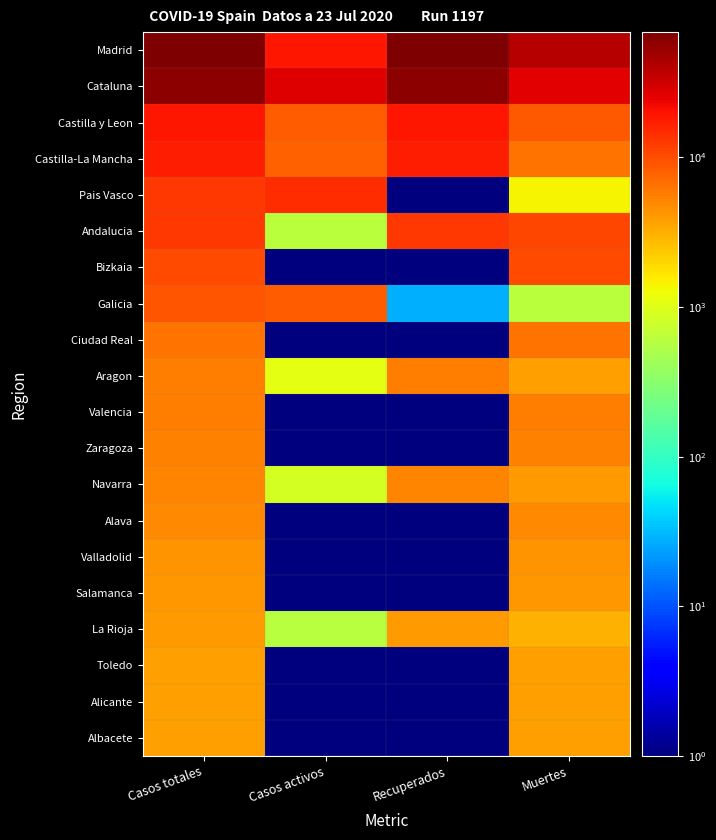

Reading right to left, list all the values displayed in this chart.

Madrid: Muertes=40736	Recuperados=68852	Casos activos=19425	Casos totales=68852
Cataluna: Muertes=26203	Recuperados=59019	Casos activos=27229	Casos totales=59019
Castilla y Leon: Muertes=8716	Recuperados=18907	Casos activos=8267	Casos totales=18907
Castilla-La Mancha: Muertes=6392	Recuperados=17259	Casos activos=7922	Casos totales=17259
Pais Vasco: Muertes=1418	Recuperados=1	Casos activos=14646	Casos totales=13156
Andalucia: Muertes=10671	Recuperados=12679	Casos activos=604	Casos totales=12679
Bizkaia: Muertes=10332	Recuperados=1	Casos activos=1	Casos totales=10332
Galicia: Muertes=604	Recuperados=28	Casos activos=8409	Casos totales=9041
Ciudad Real: Muertes=6464	Recuperados=1	Casos activos=1	Casos totales=6464
Aragon: Muertes=3772	Recuperados=5695	Casos activos=1097	Casos totales=5695
Valencia: Muertes=5609	Recuperados=1	Casos activos=1	Casos totales=5609
Zaragoza: Muertes=5287	Recuperados=1	Casos activos=1	Casos totales=5287
Navarra: Muertes=3905	Recuperados=5259	Casos activos=864	Casos totales=5259
Alava: Muertes=4868	Recuperados=1	Casos activos=1	Casos totales=4868
Valladolid: Muertes=4393	Recuperados=1	Casos activos=1	Casos totales=4393
Salamanca: Muertes=4152	Recuperados=1	Casos activos=1	Casos totales=4152
La Rioja: Muertes=3107	Recuperados=4051	Casos activos=583	Casos totales=4051
Toledo: Muertes=3872	Recuperados=1	Casos activos=1	Casos totales=3872
Alicante: Muertes=3794	Recuperados=1	Casos activos=1	Casos totales=3794
Albacete: Muertes=3775	Recuperados=1	Casos activos=1	Casos totales=3775